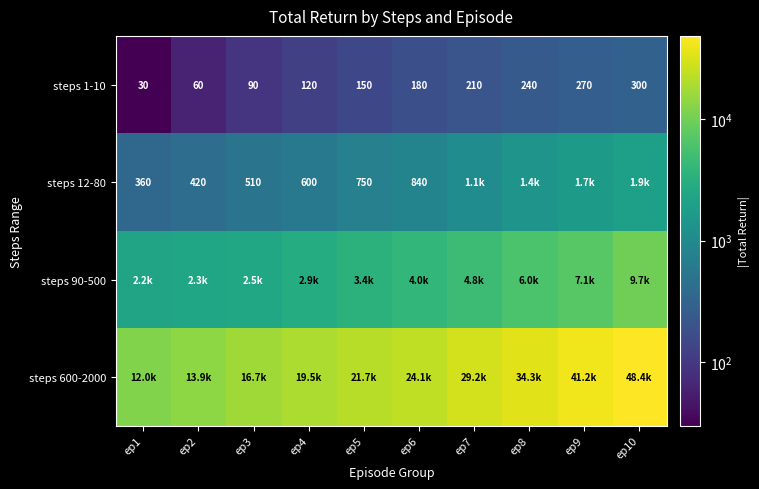

What is the approximate value of steps 1-10 at ep1, to the nearest 50?

50